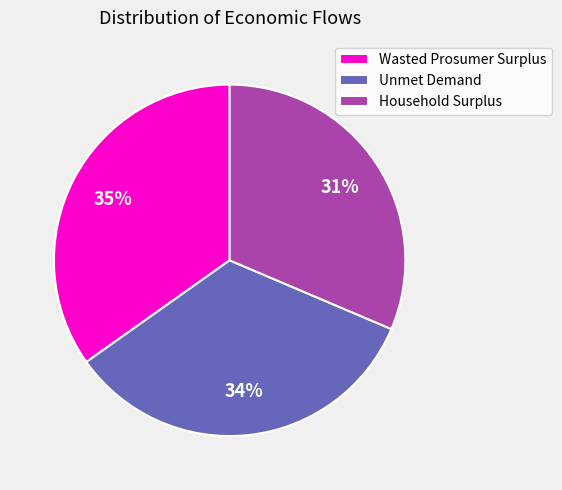

Is the sum of Unmet Demand and Household Surplus greater than half?

Yes